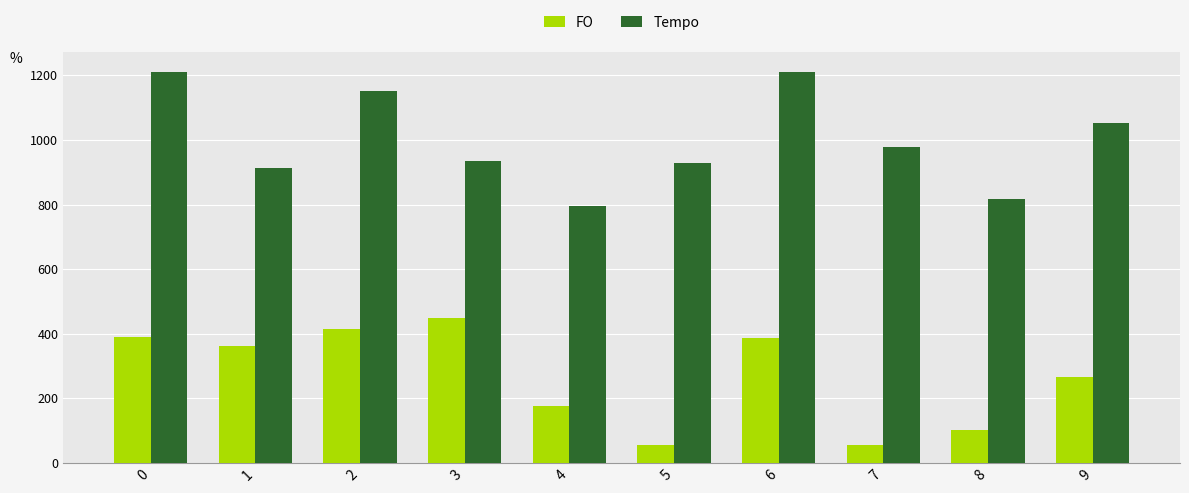

What is the difference between the highest and lowest values at 4?

620.1